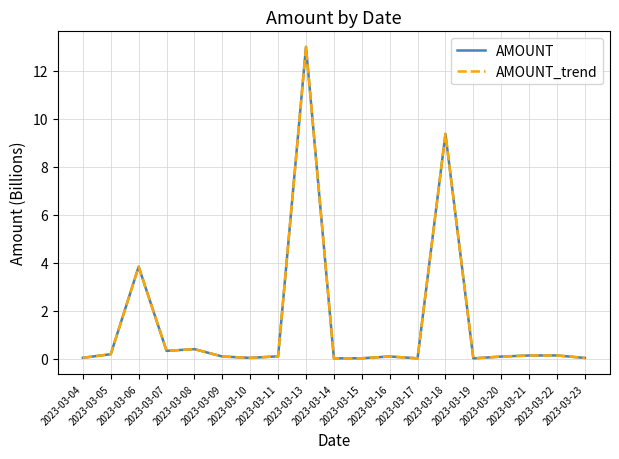

At which category is the sum across all series the highest?

2023-03-13